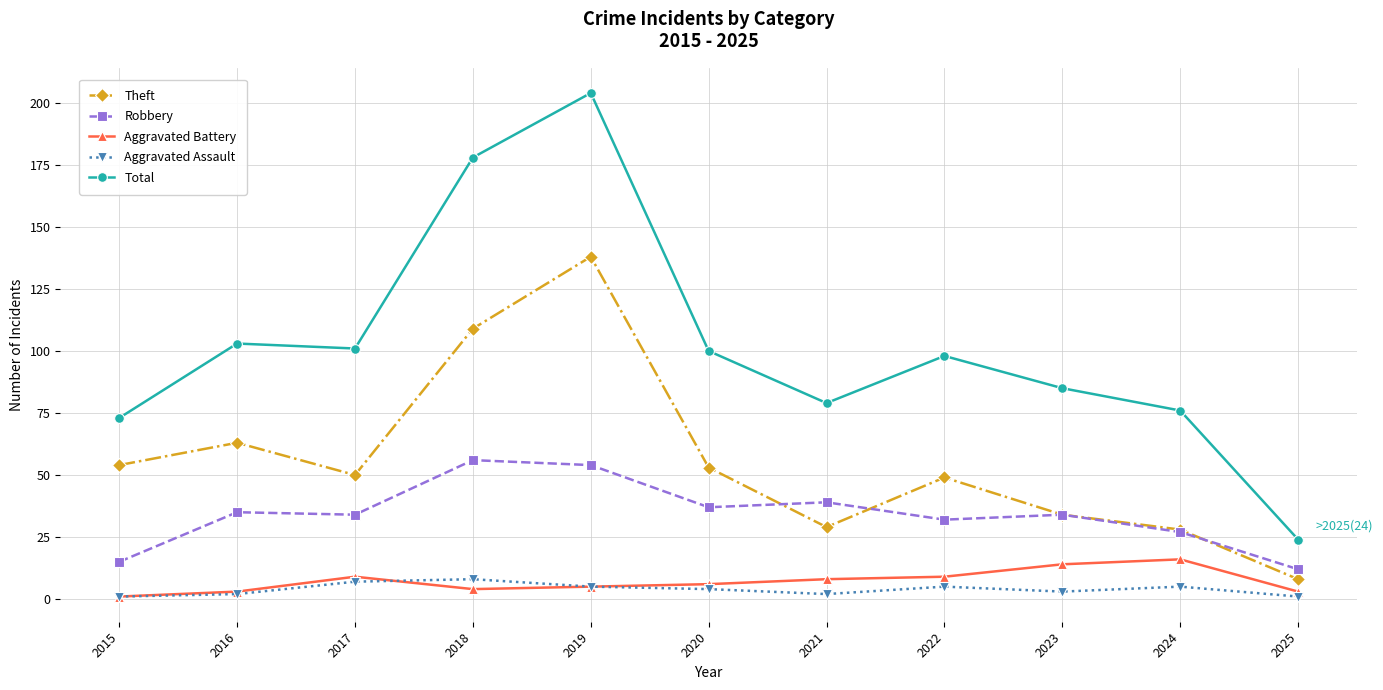

Which series has the largest range (max minus min)?

Total